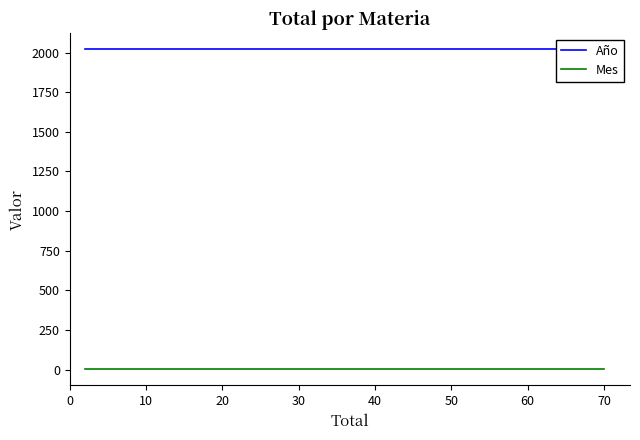

Is this an area chart (filled region under the line)?

No